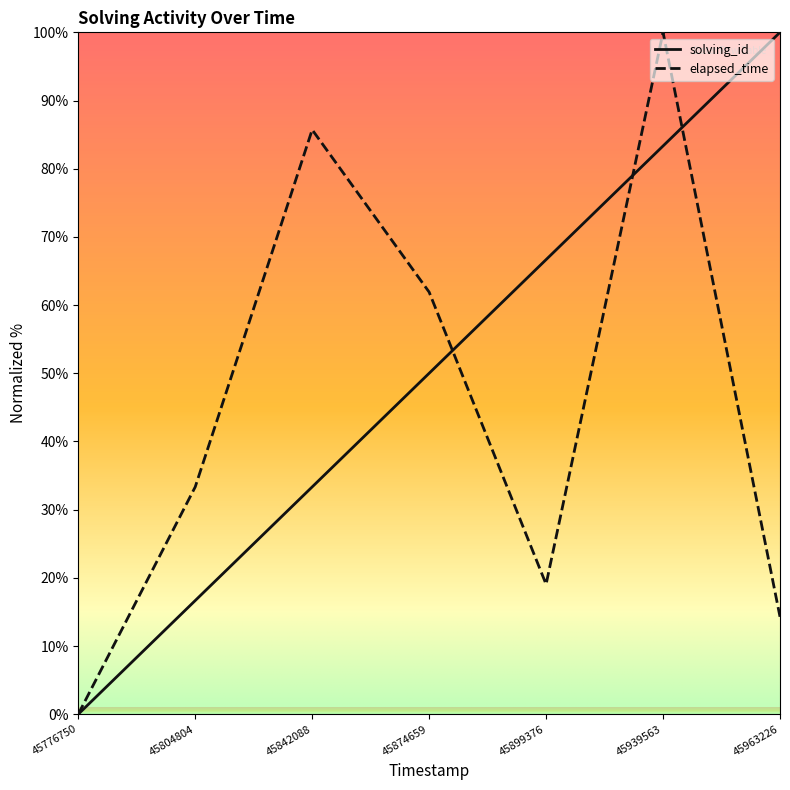

At which category does the chart reach its minimum across all series?

45776750